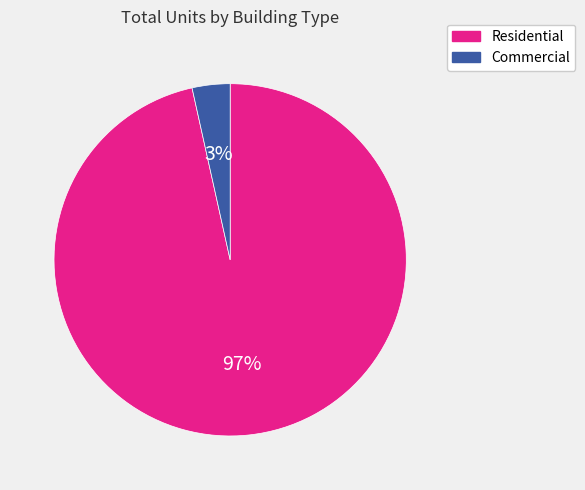

Count the number of slices in the pie.

2